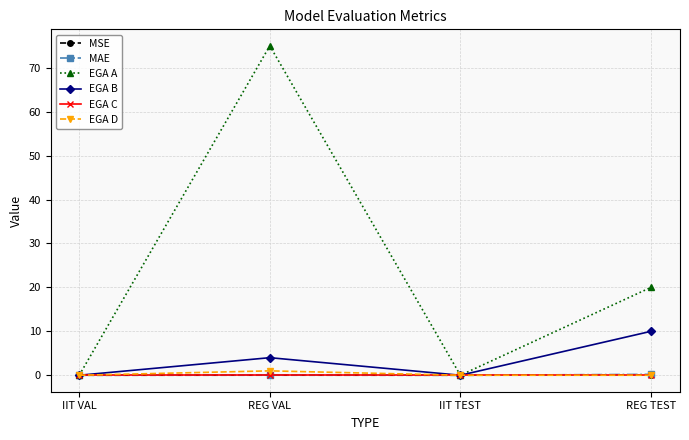

Which category has the highest value across all series?

REG VAL